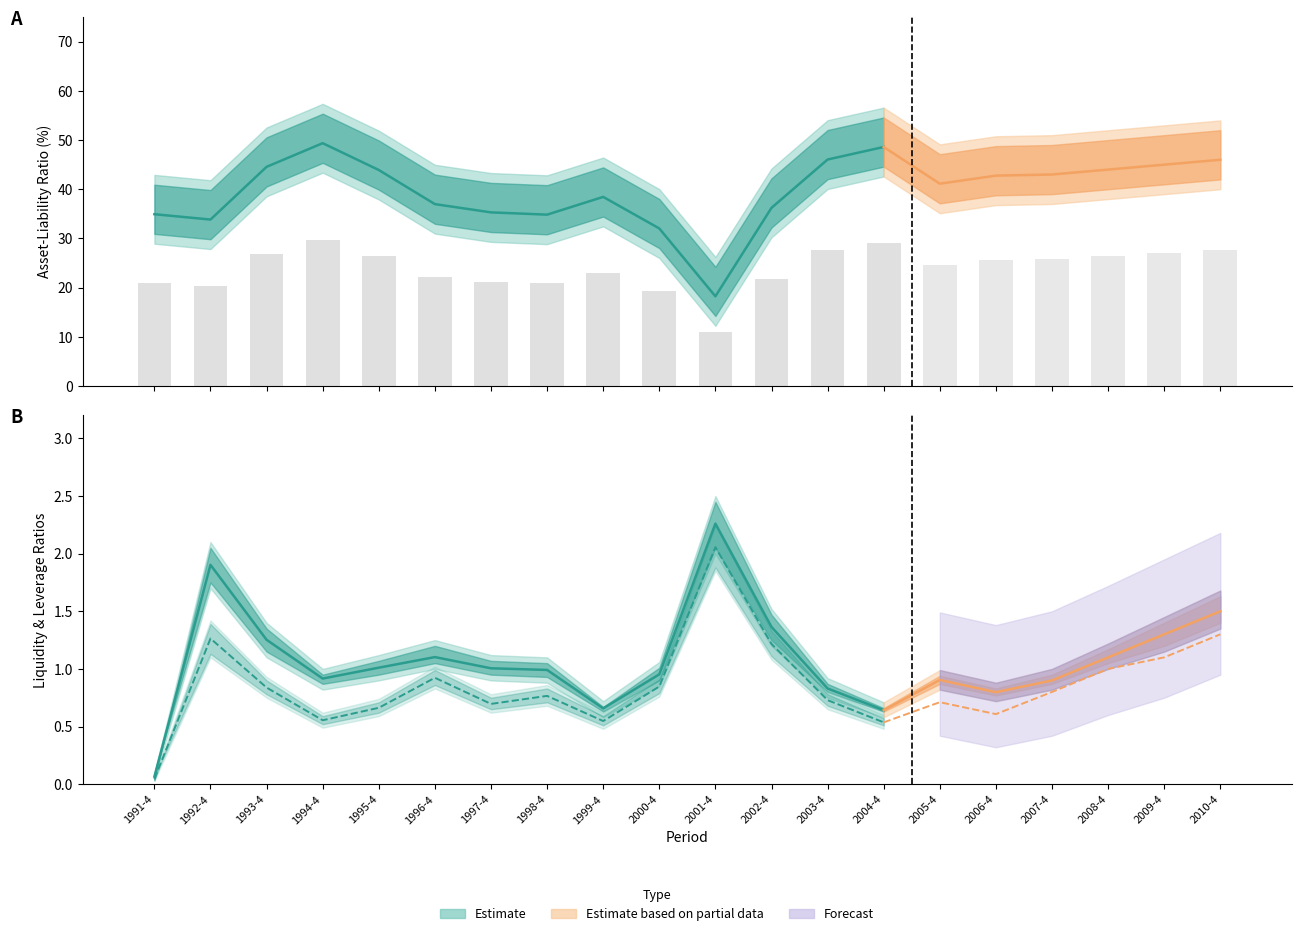

What is the sum of the quick_ratio values at 1995-4 and 1996-4?

1.6